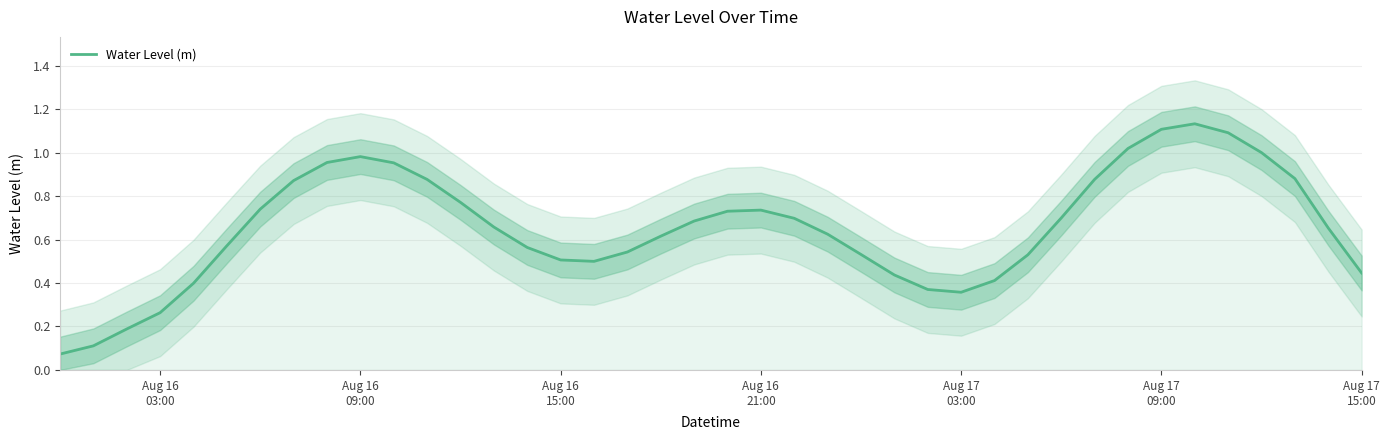

Is it true that the value at Aug 16 21:00 is 0.7?

True